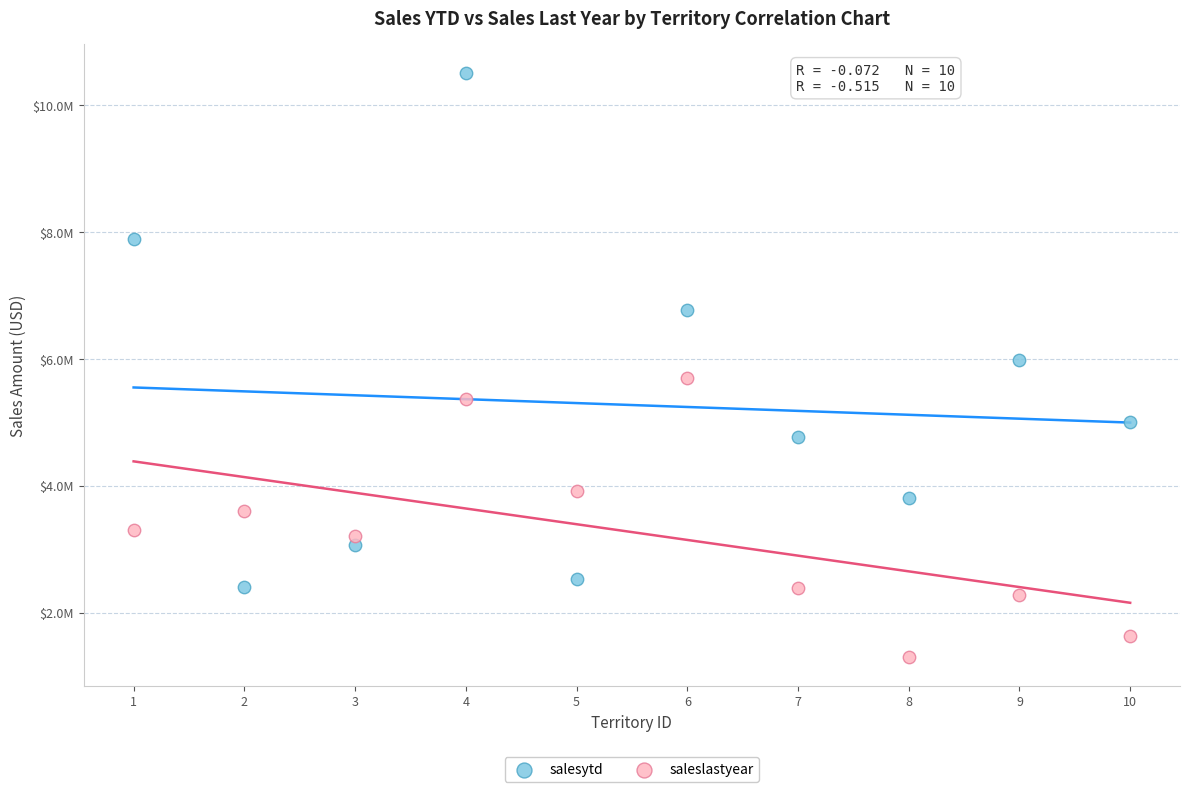

Which series has the widest spread of Y values?

salesytd